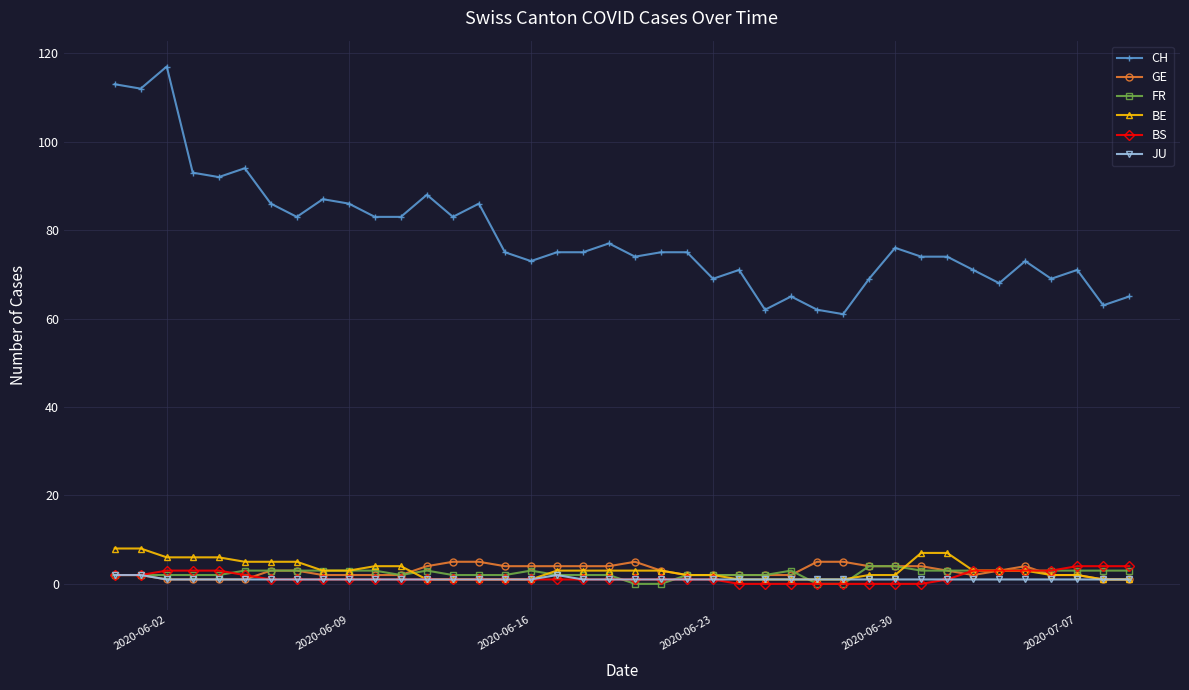

At how many categories does at least one series exceed 58?

40